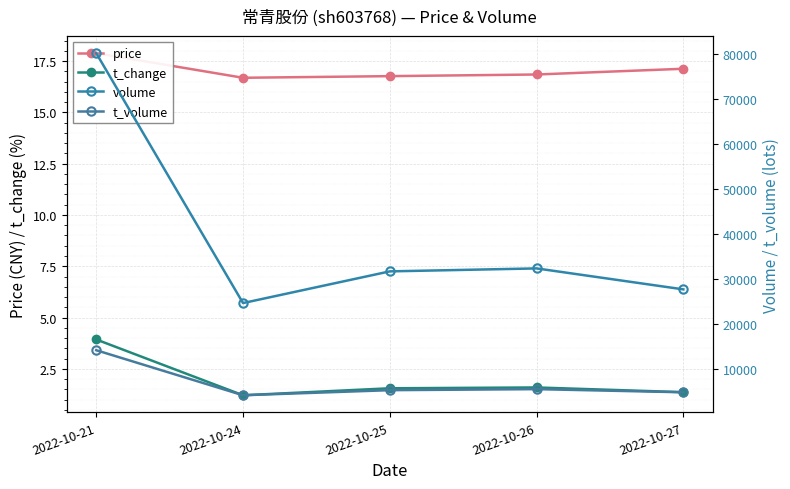

At which label does volume reach its minimum?

2022-10-24